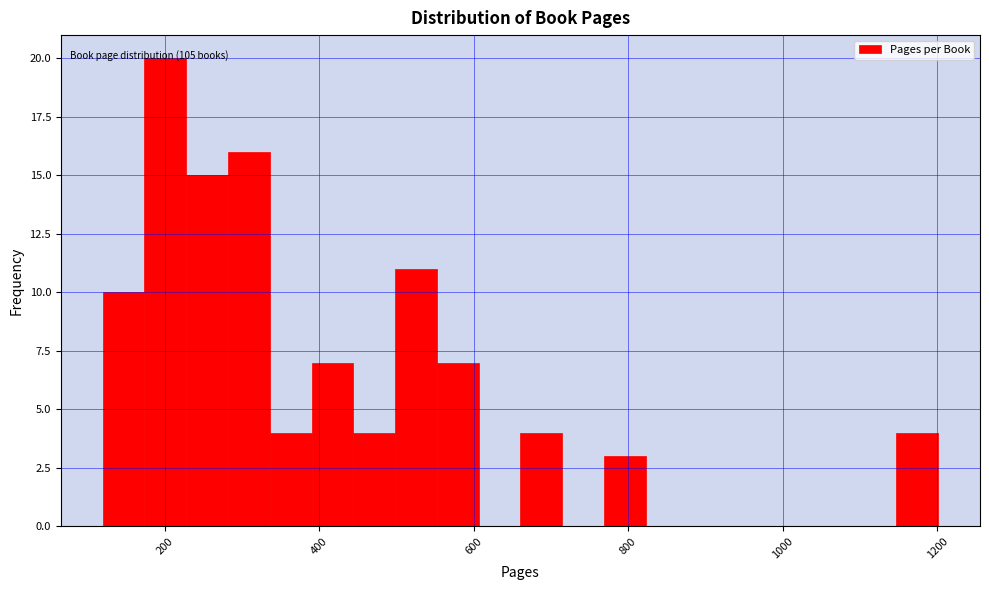

Around what value on the x-axis is the tallest bar? Give the approximate position of its centre, as read against the axis.

200